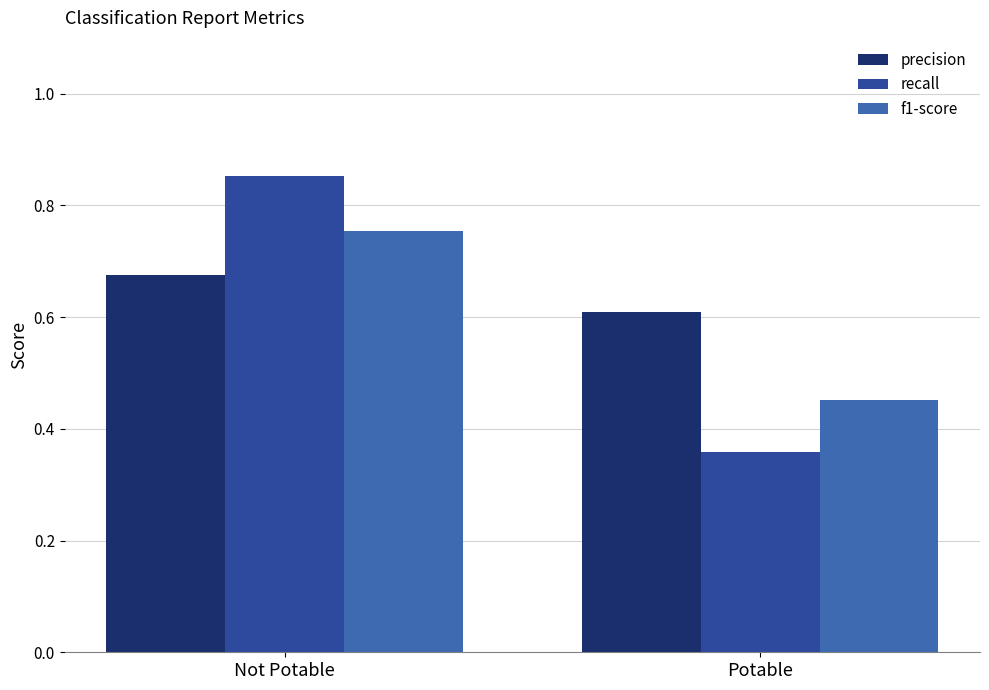

How many categories are shown in the chart?

2